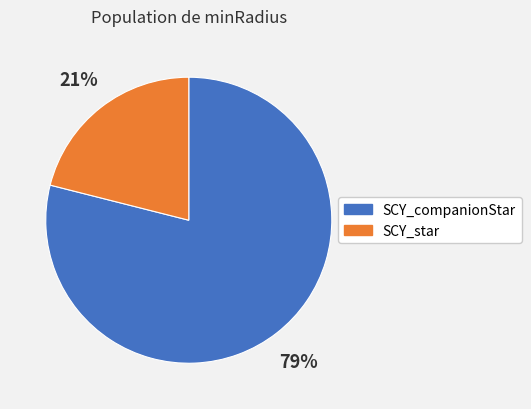

Rank the categories by value from highest to lowest.

SCY_companionStar, SCY_star